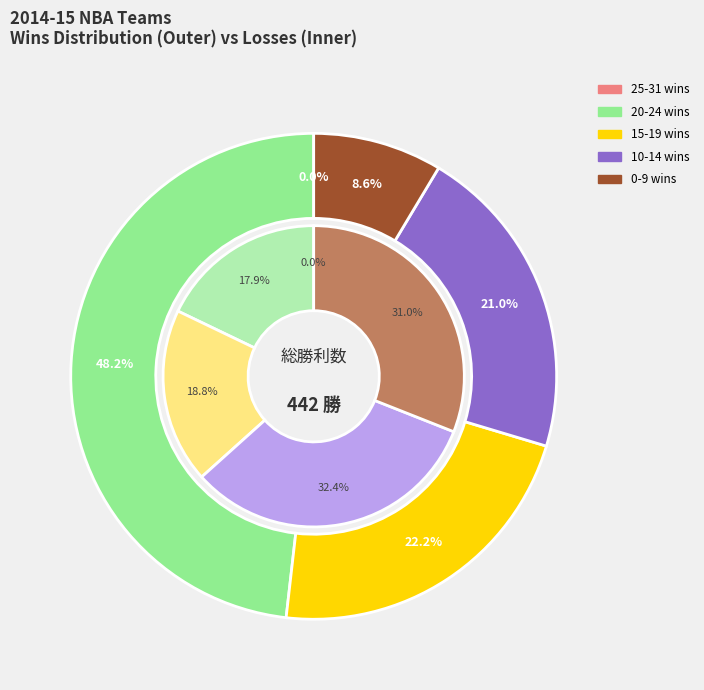

The New York Knicks slice represents 20% of the pie. True or false?

False